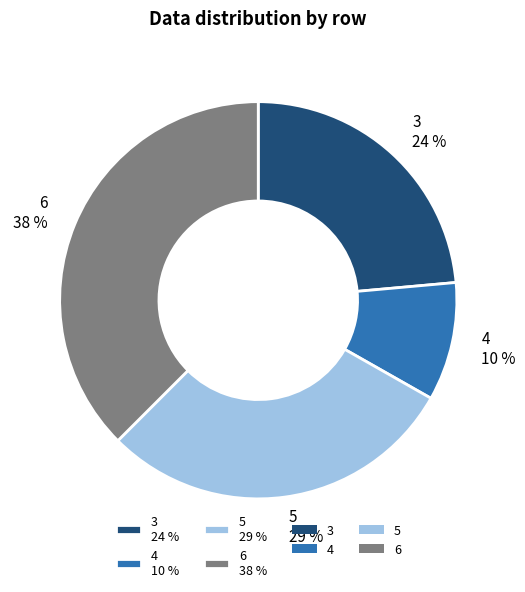

Count the number of slices in the pie.

4